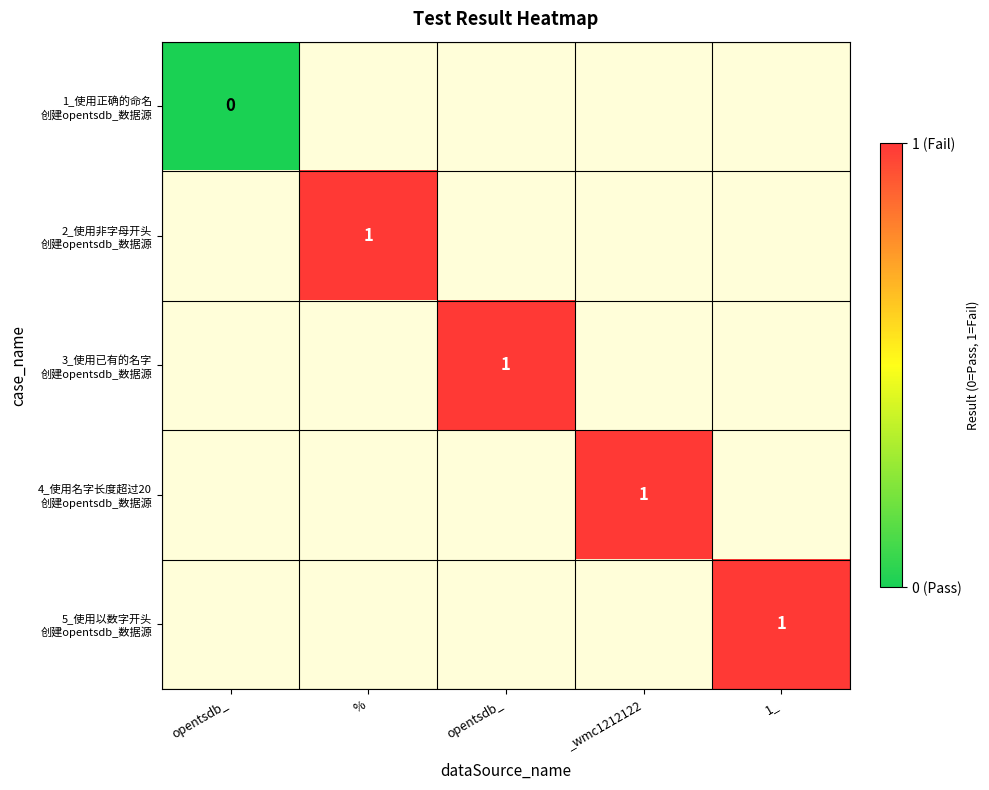

Which category has the lowest value across all series?

opentsdb_